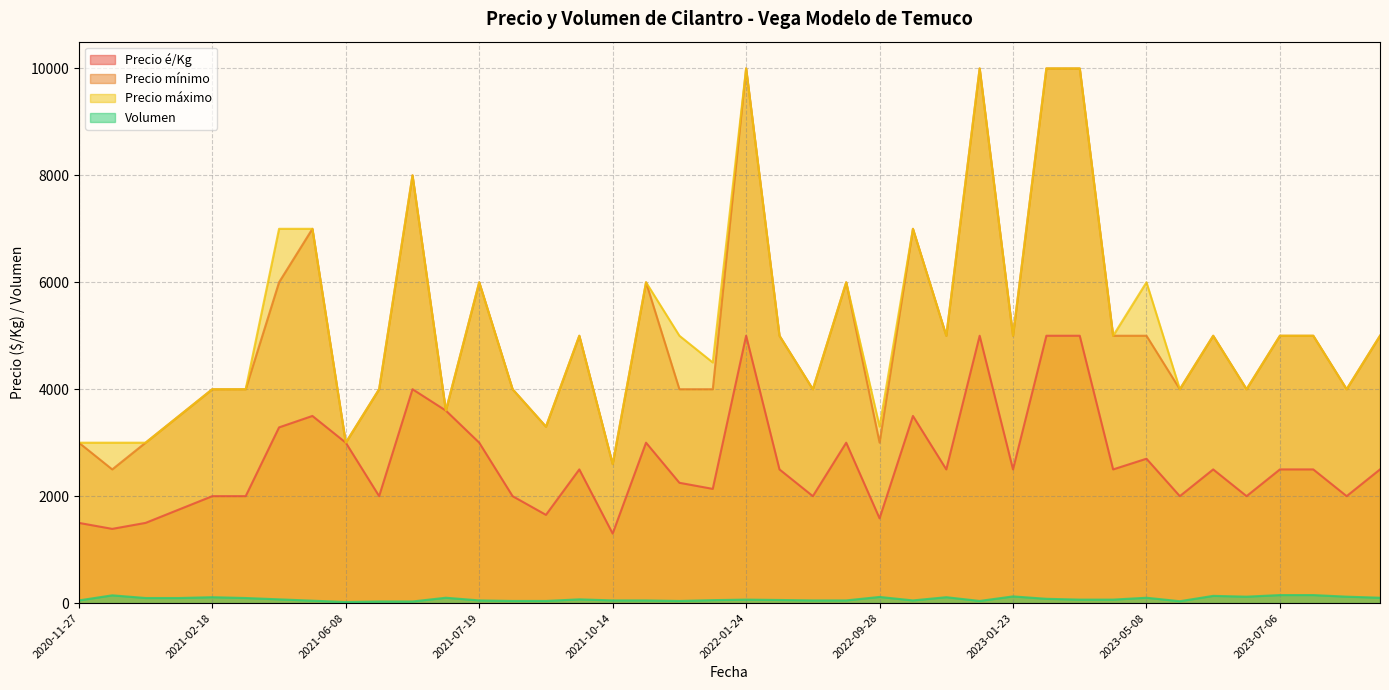

How many lines are shown in the chart?

4